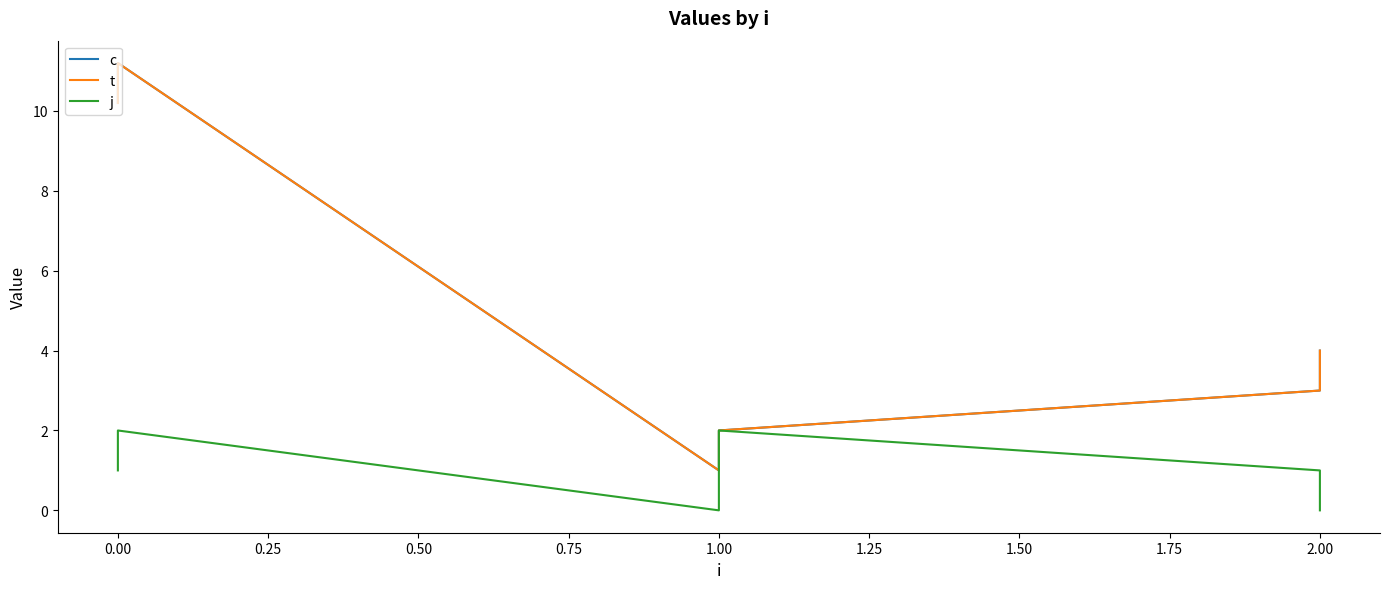

Between 0.00 and 2.00, which series saw the biggest shift?

c